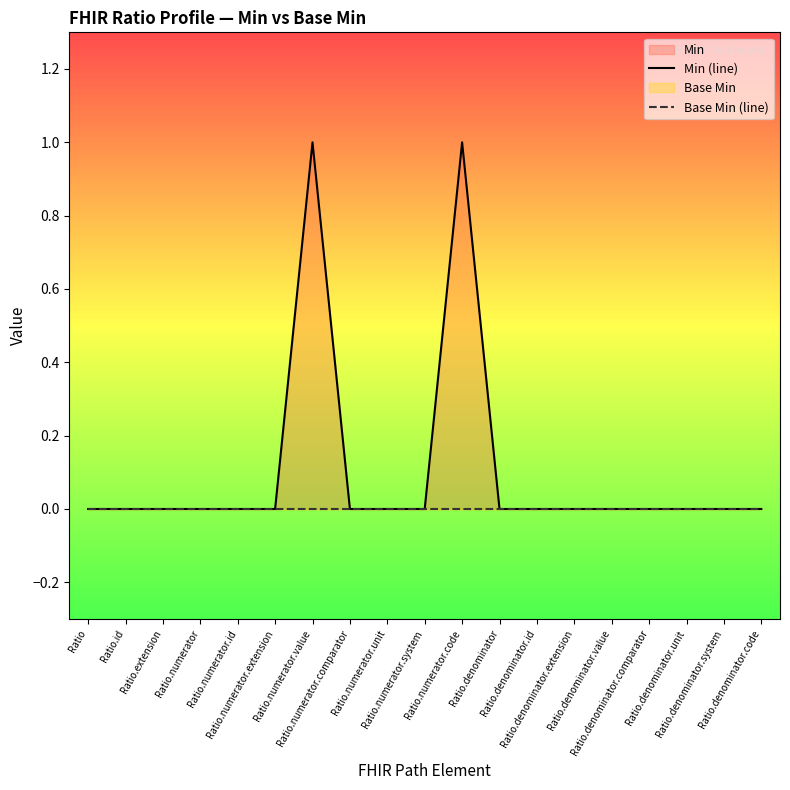

True or false: Base Min (line) has more than 1 interior local peaks.

False